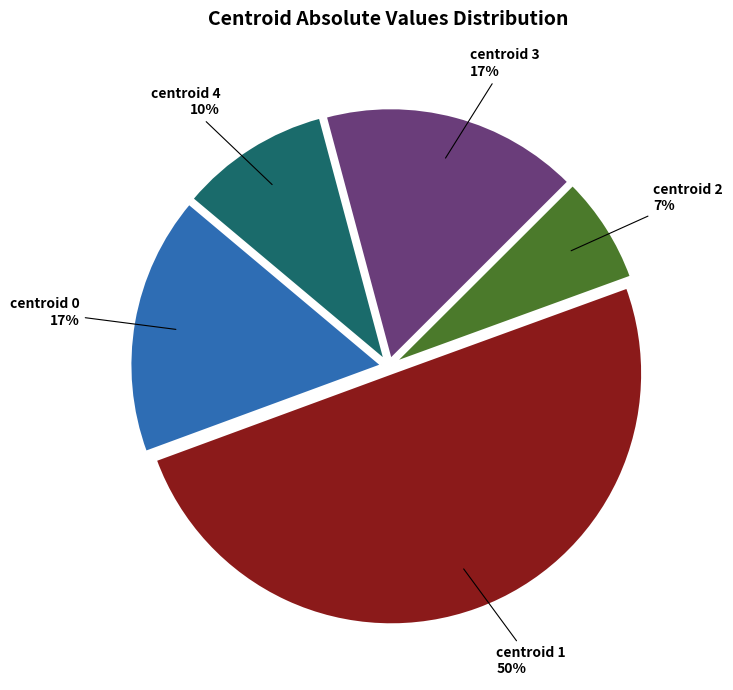

To the nearest percent, what is the difference between the largest and smallest slice percentages?

43%